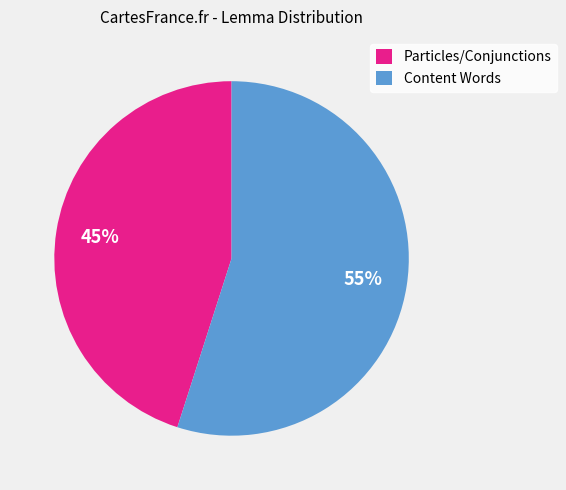

Combined, do Content Words and Particles/Conjunctions account for over 50%?

Yes